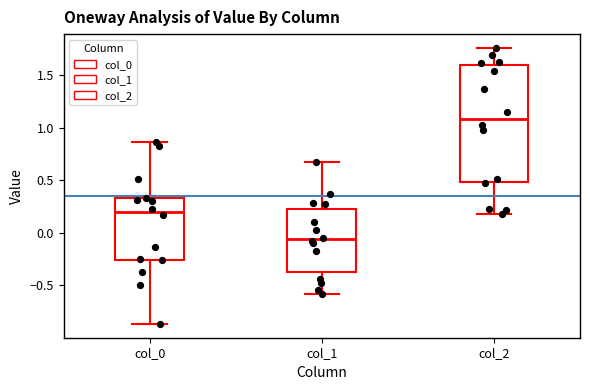

Which box has the lowest median line?

col_1